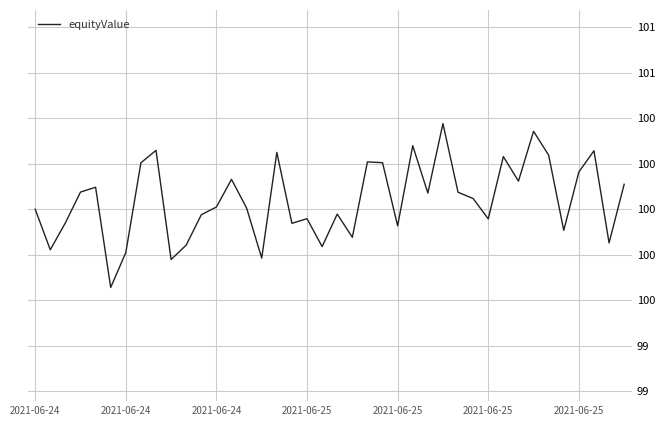

What is the label of the 9th point from the right?

31